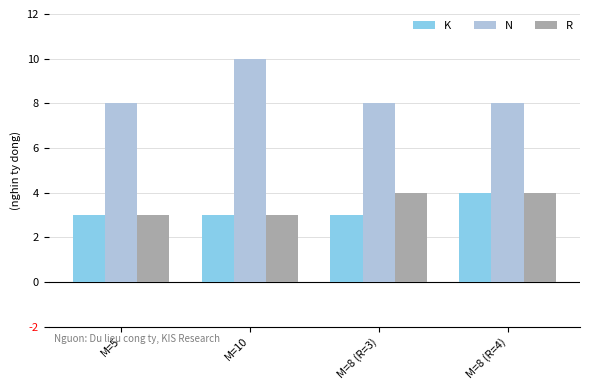

What is the difference between the maximum and second lowest values in the N series?

2